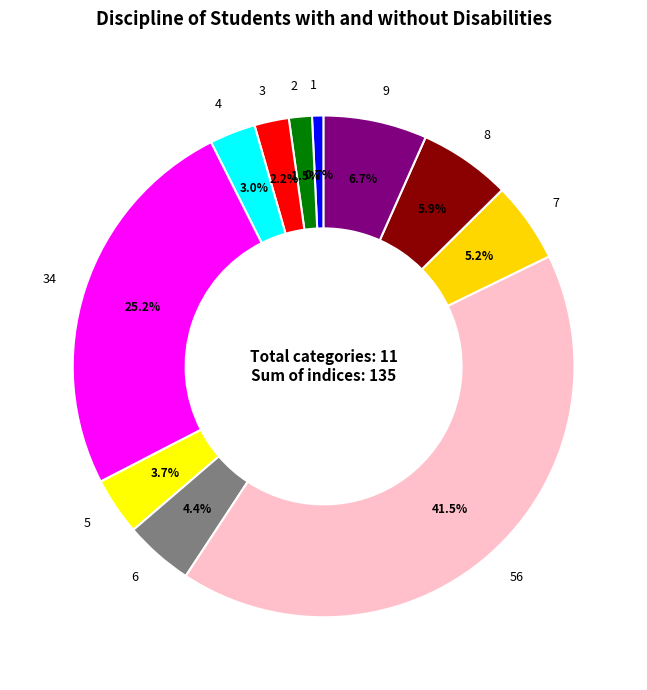

To the nearest percent, what is the combined percentage of 5 and 8?

10%